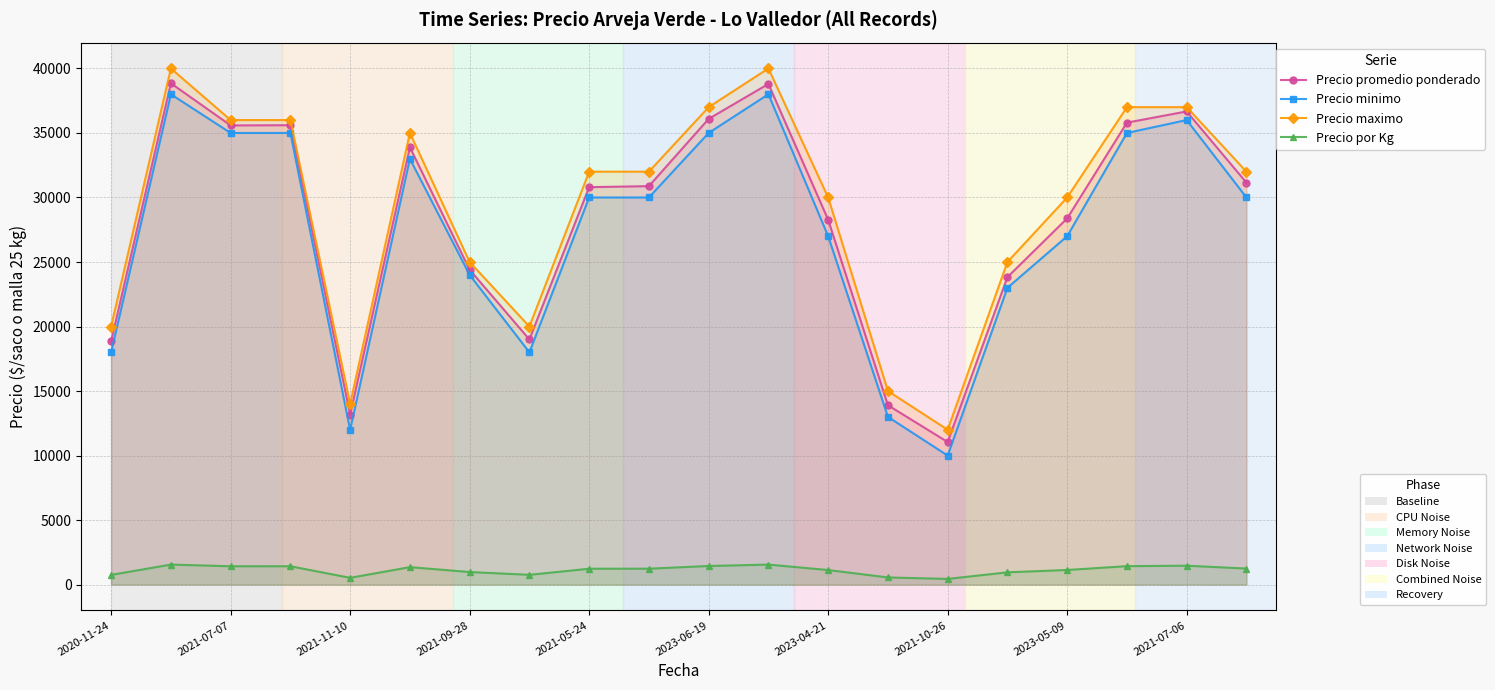

List the series in order of their peak value, lowest first.

Precio por Kg, Precio minimo, Precio promedio ponderado, Precio maximo